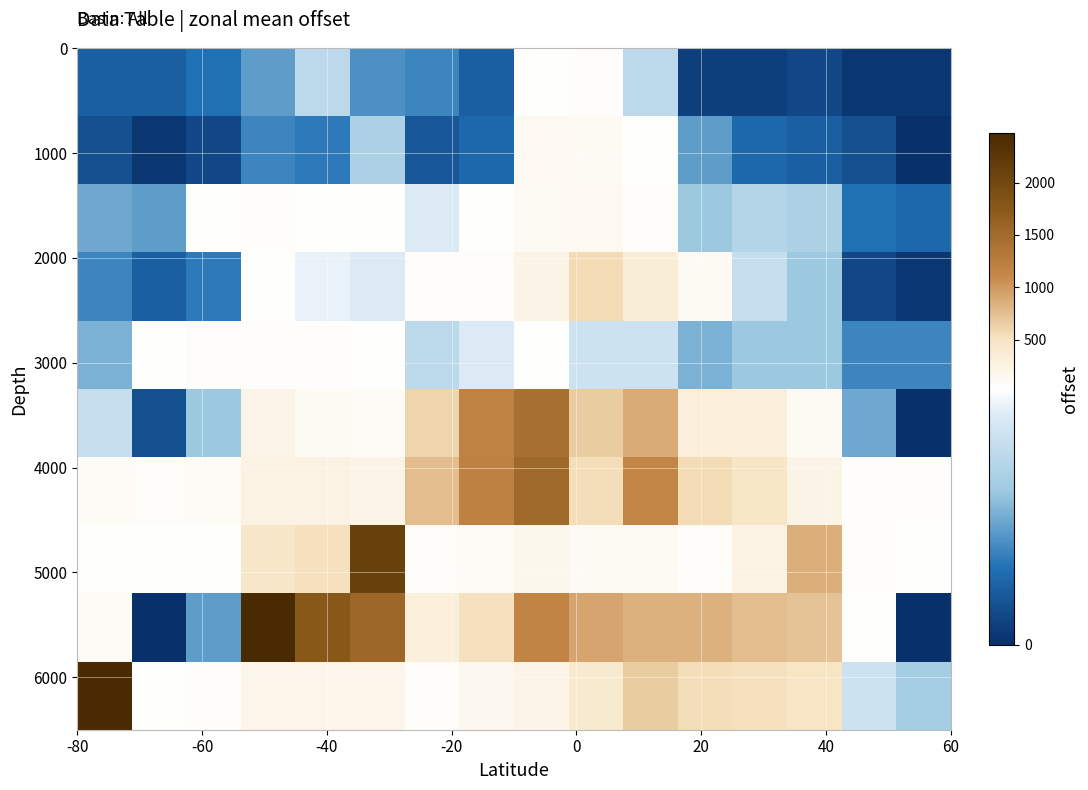

How many categories are shown in the chart?

16